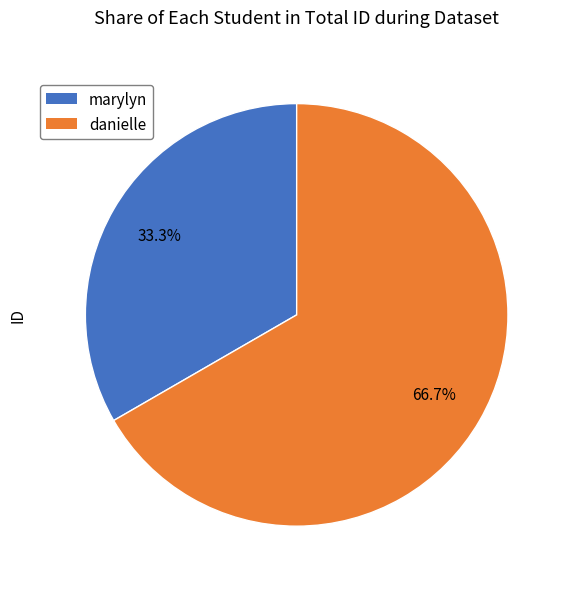

How many slices are in this pie chart?

2